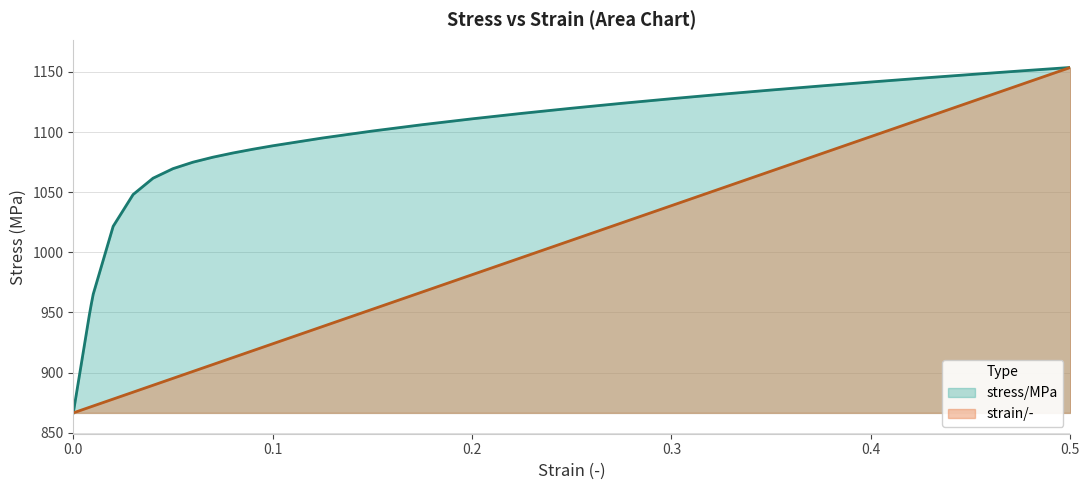

What is the sum of the stress/MPa values at 0.03 and 0.05?

2117.7